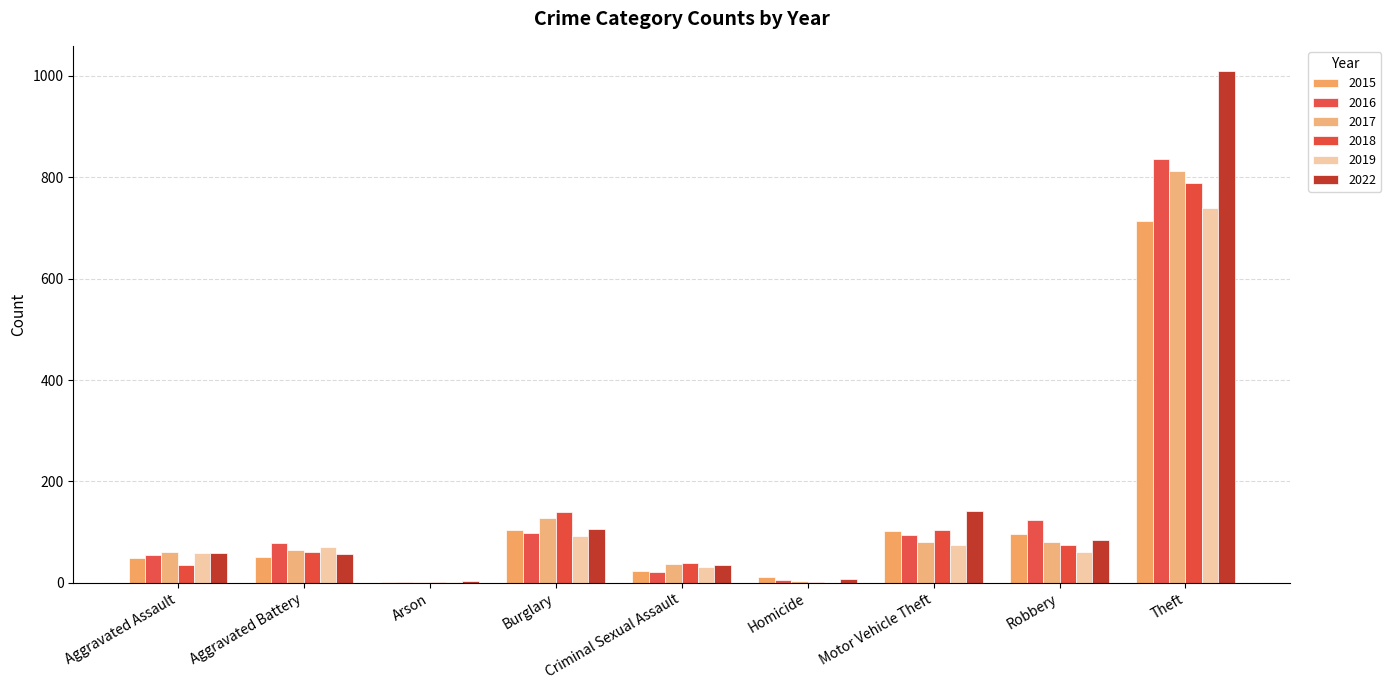

At which category is the sum across all series the highest?

Theft